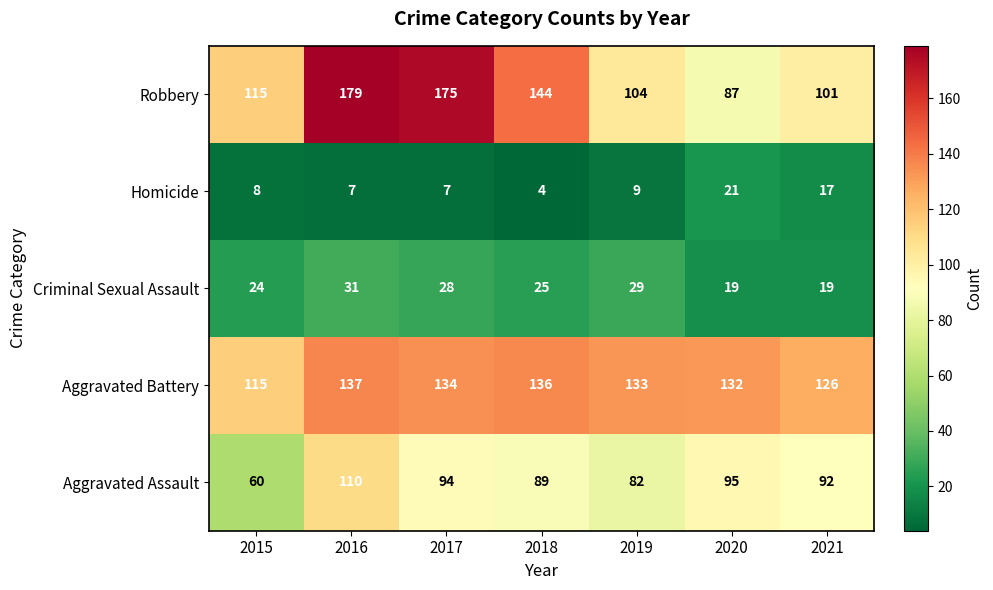

What is the difference between the highest and lowest values at 2020?

113